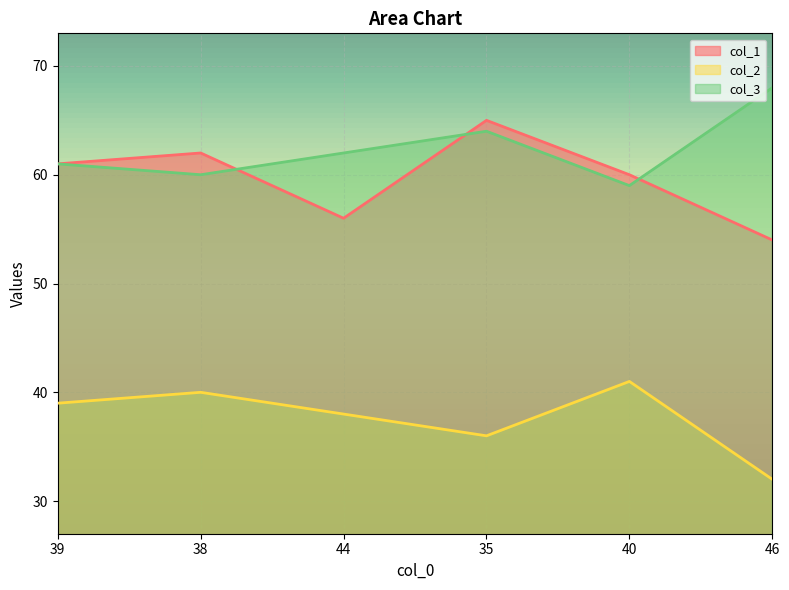

What is the highest value of the col_3 series?

68